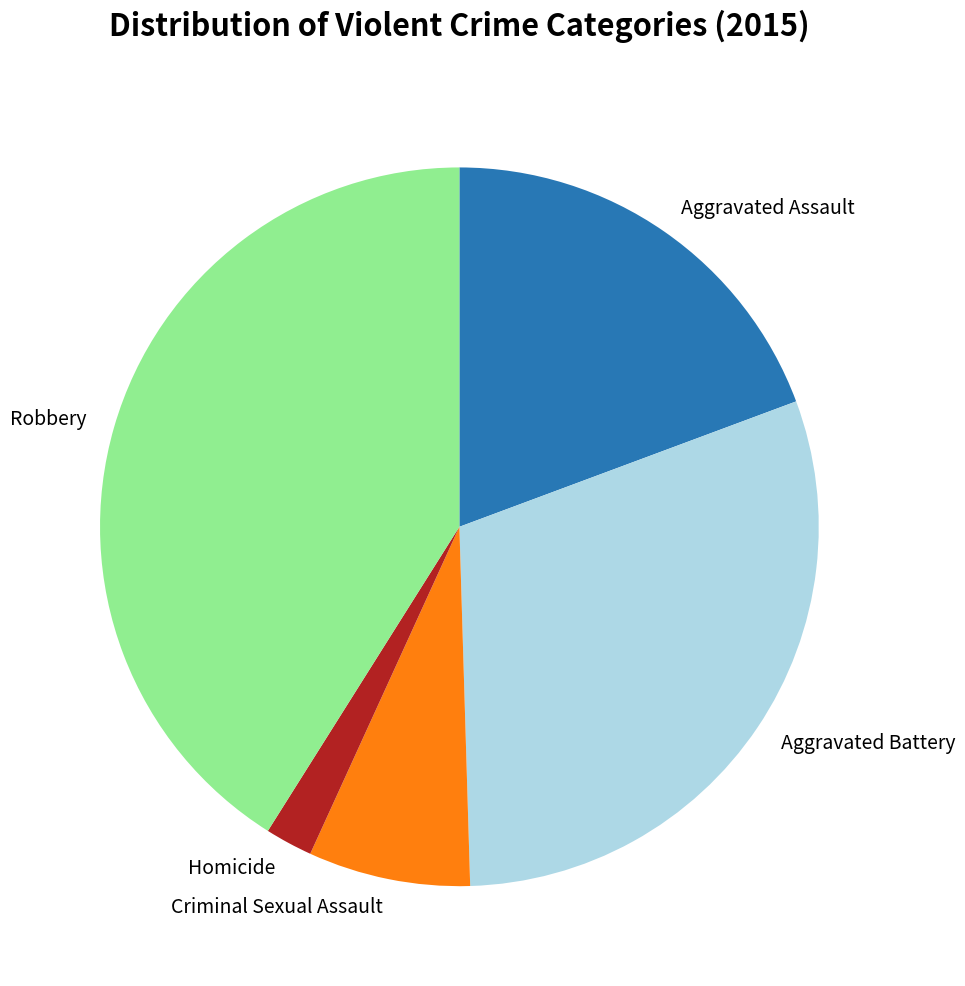

Is there a majority slice in this chart?

No